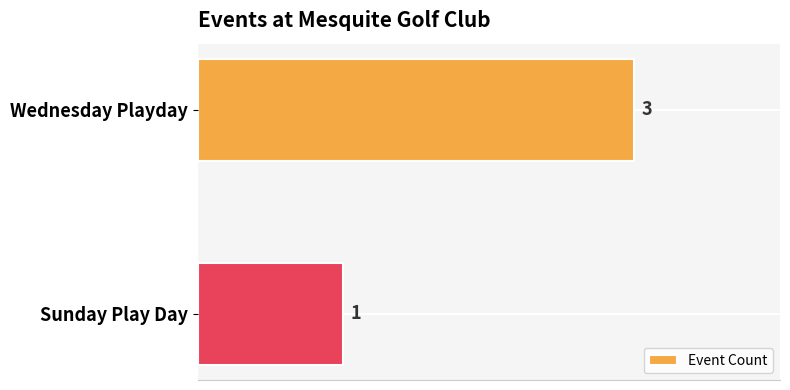

List the labels in order of value, smallest first.

Sunday Play Day, Wednesday Playday